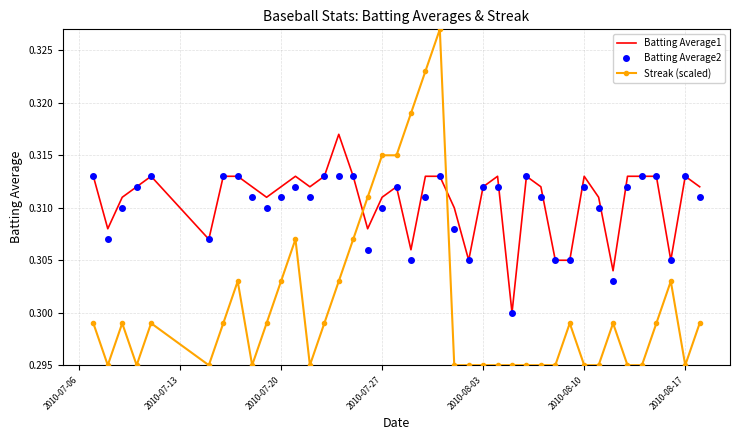

True or false: Streak (scaled) and Batting Average1 cross at least once.

True